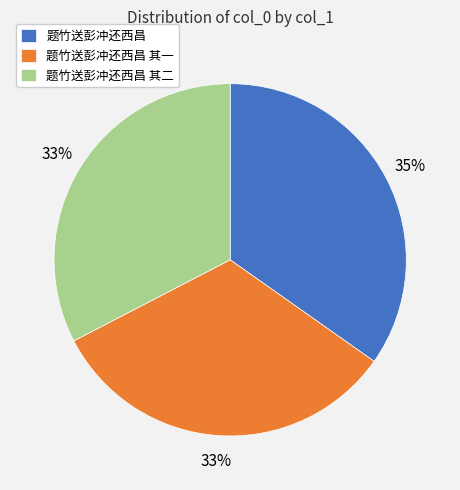

Combined, do 题竹送彭冲还西昌 其二 and 题竹送彭冲还西昌 其一 account for over 50%?

Yes